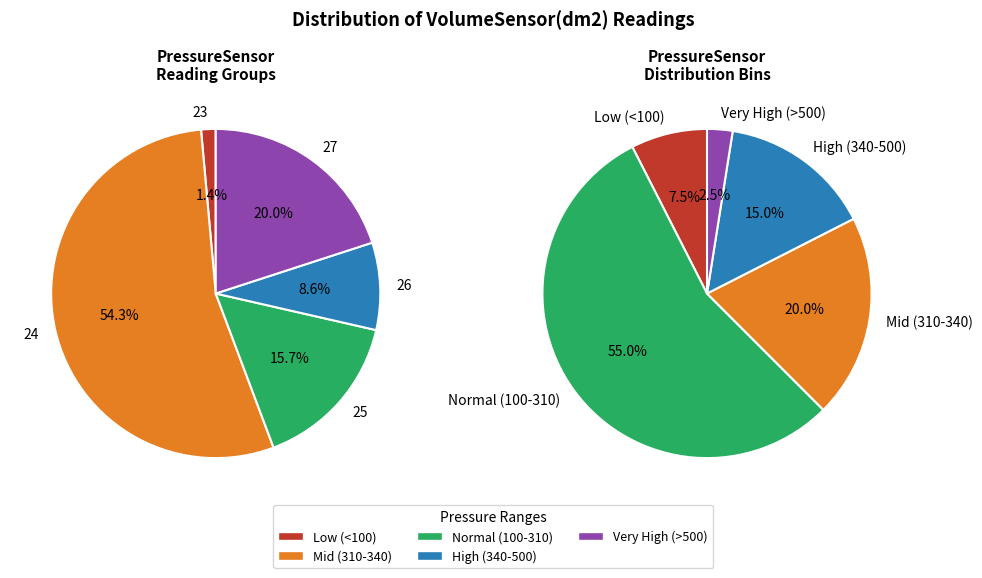

How many segments does this pie chart have?

5